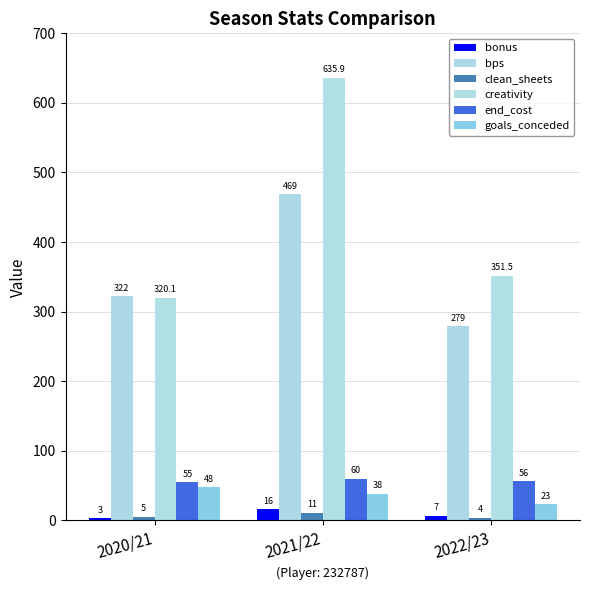

What is the difference between the highest and lowest values at 2021/22?

624.9